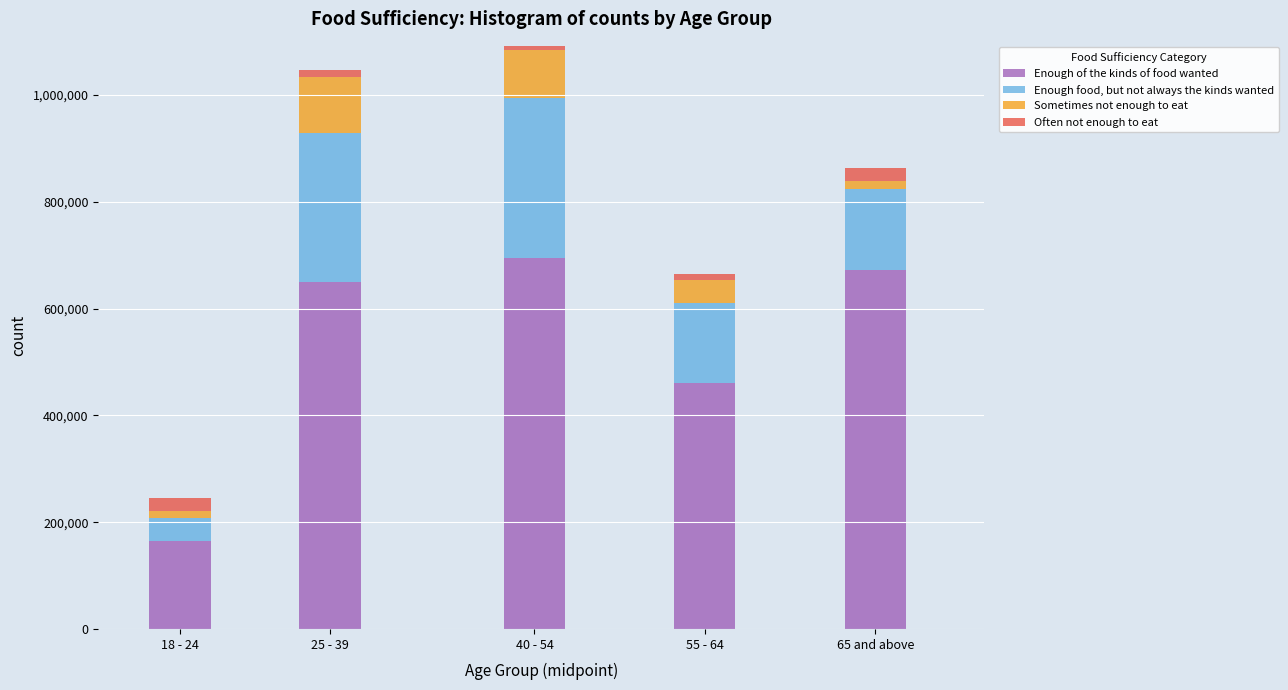

Reading left to right, list the values for the Enough of the kinds of food wanted series.

163990	649956	694353	460484	671979